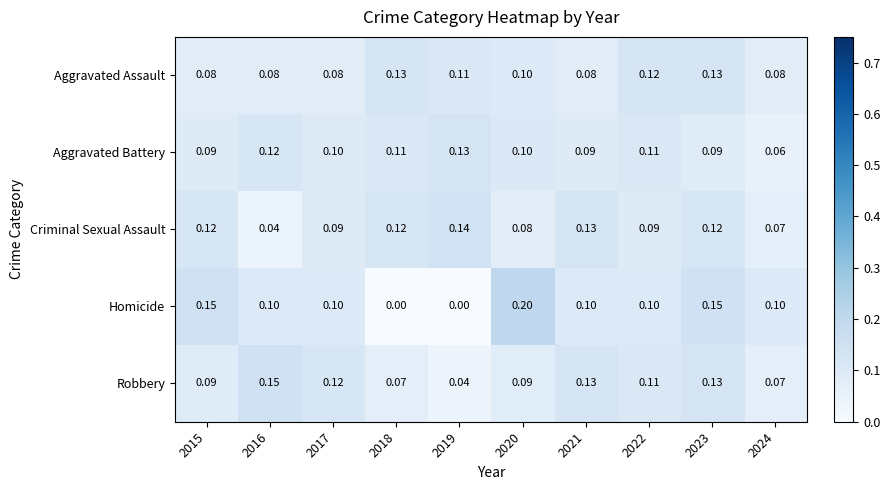

What is the total value across all series at 2016?

0.5